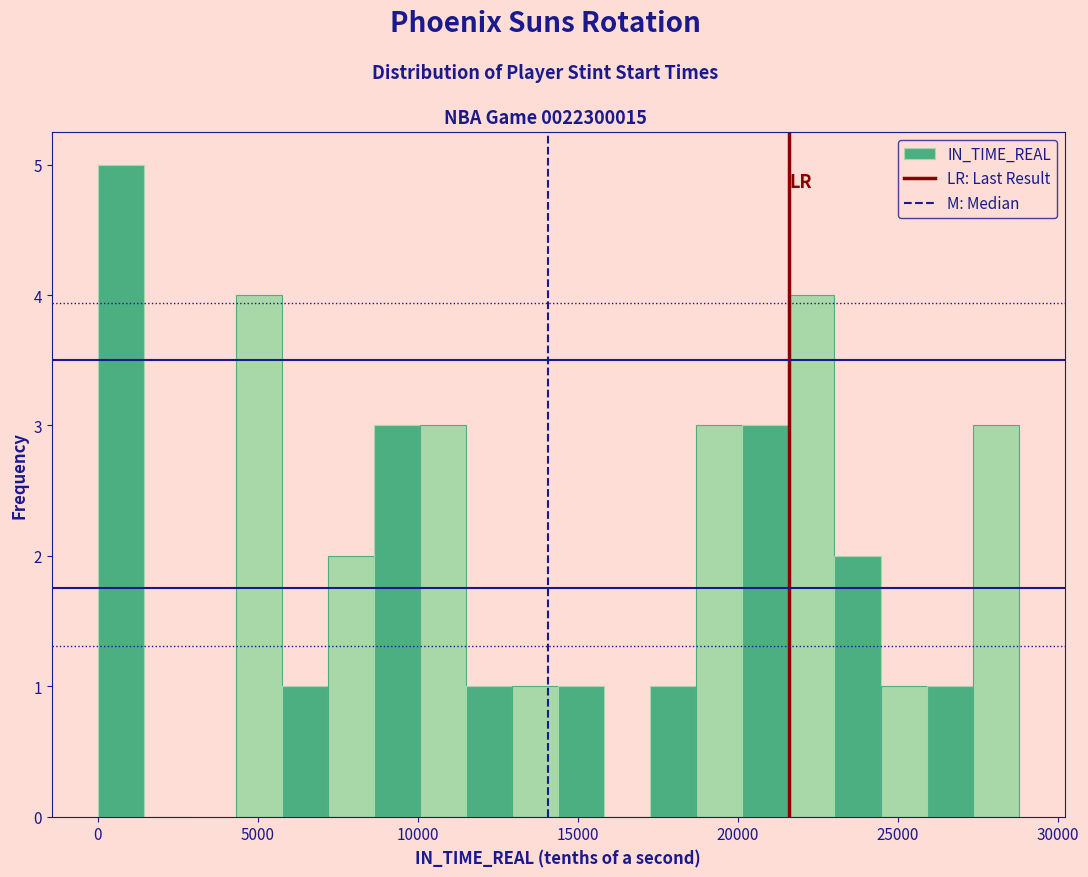

Around what value on the x-axis is the tallest bar? Give the approximate position of its centre, as read against the axis.

500